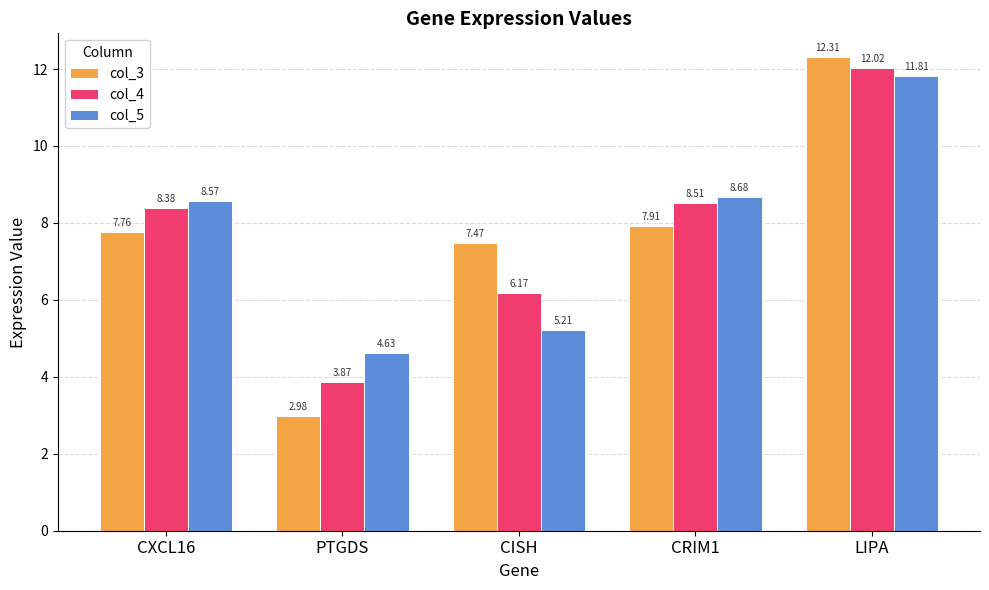

Which category has the lowest value across all series?

PTGDS